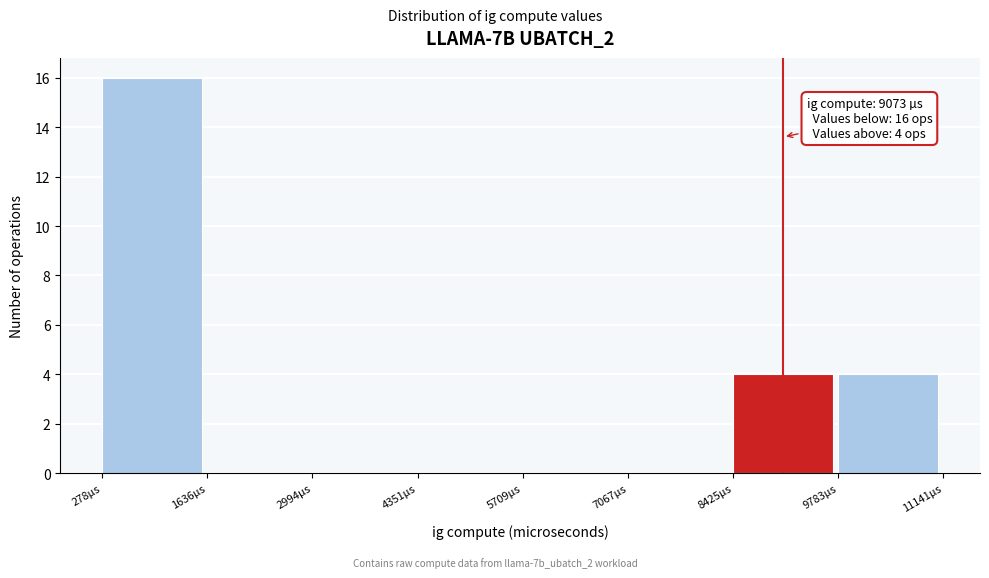

Over which range of the x-axis is the bar tallest?

200 to 1600